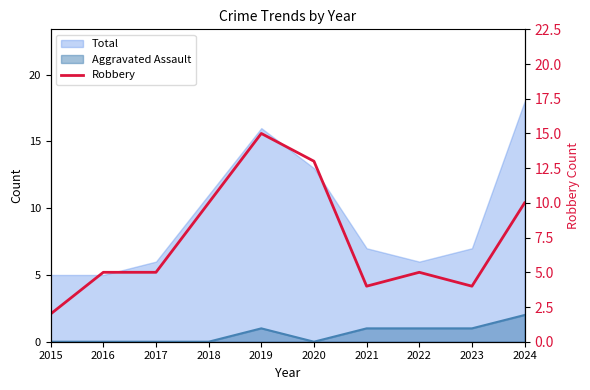

The value at 2022 is 9. True or false?

False